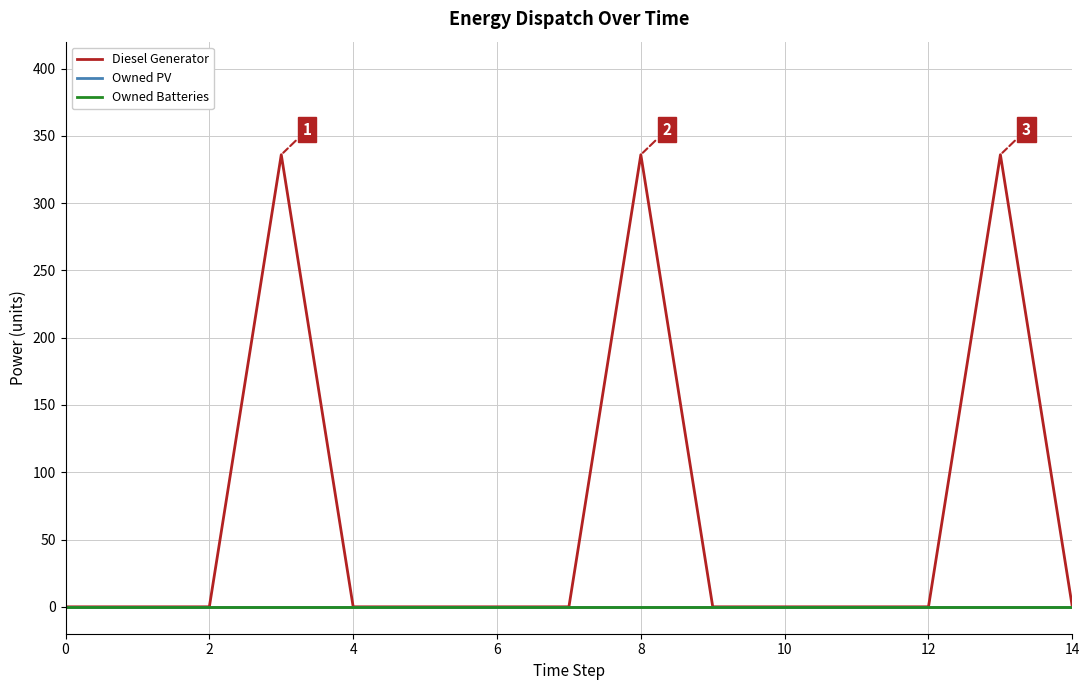

What is the sum of all Diesel Generator values?

1008